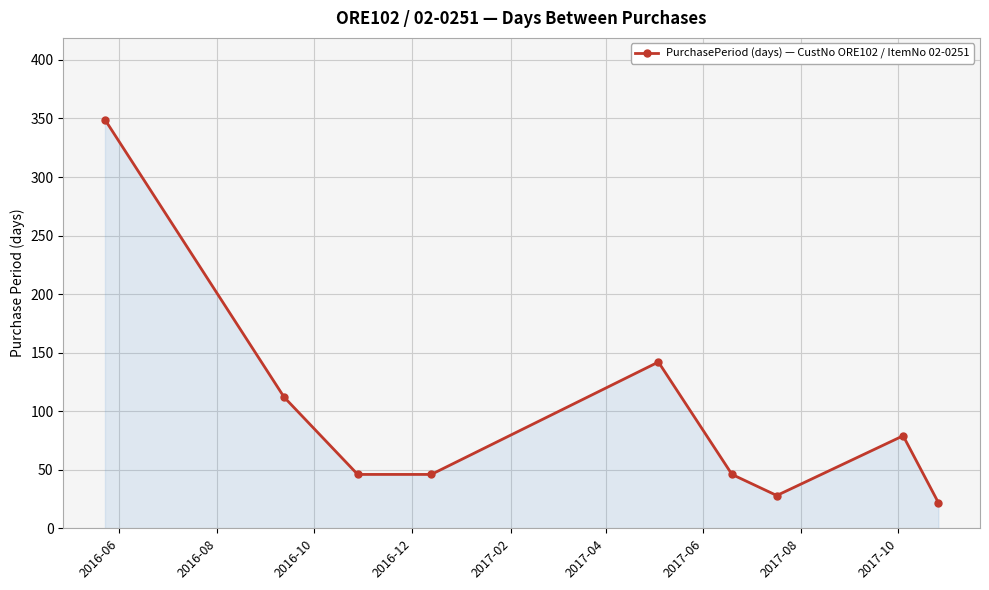

Reading left to right, transcribe all the data shown in this chart.

349	112	46	46	142	46	28	79	22